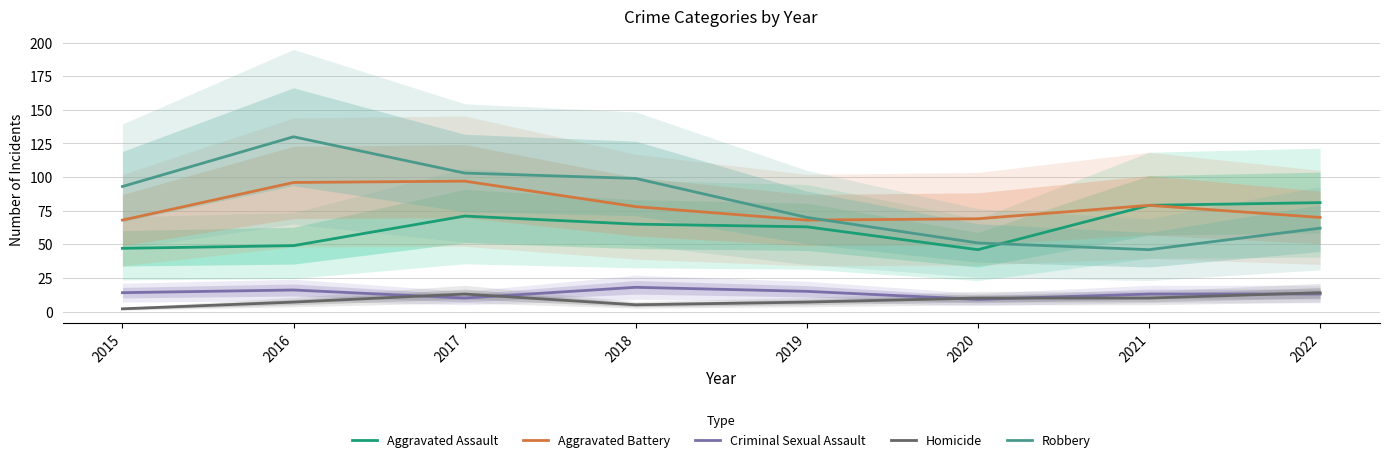

Rank the series by their maximum value, from lowest to highest.

Homicide, Criminal Sexual Assault, Aggravated Assault, Aggravated Battery, Robbery